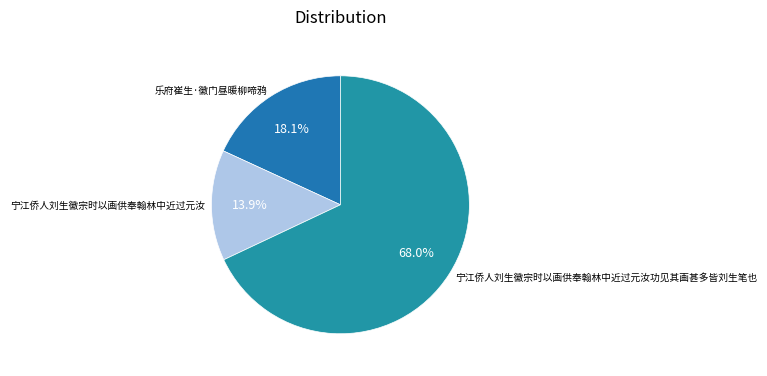

Which category accounts for the majority?

宁江侨人刘生徽宗时以画供奉翰林中近过元汝功见其画甚多皆刘生笔也